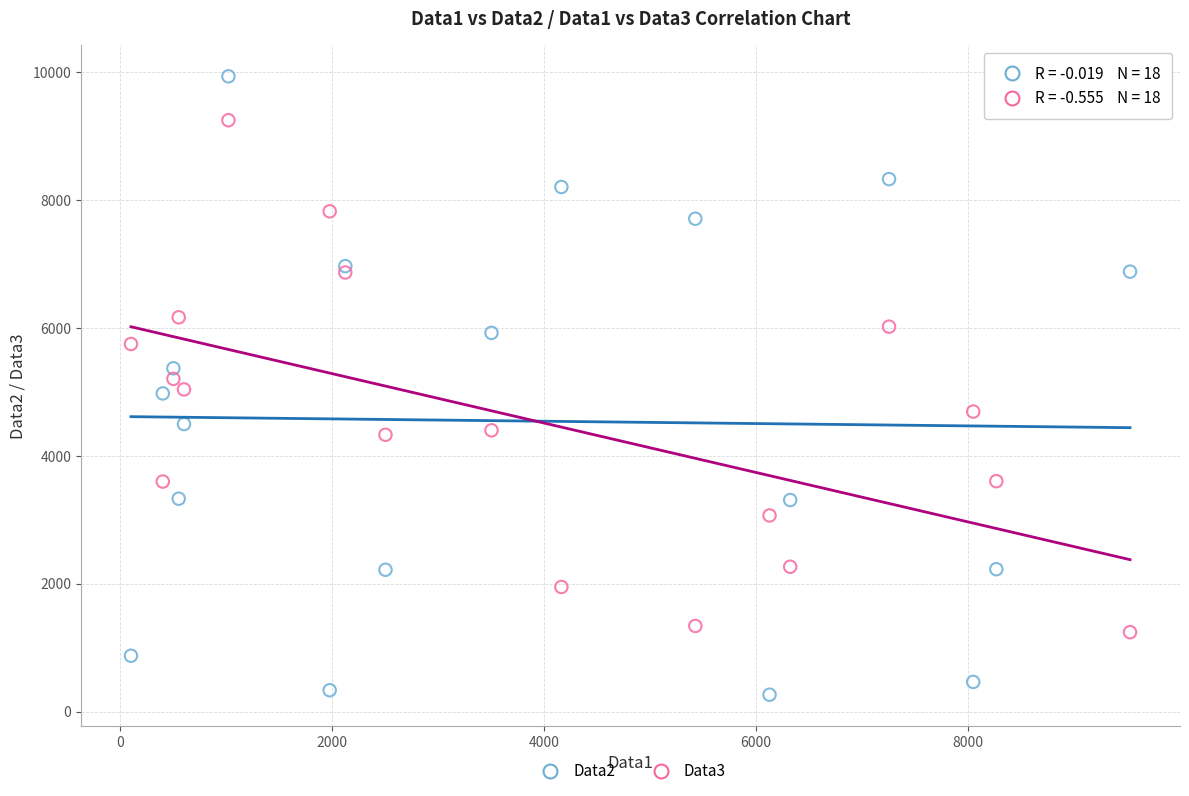

Which series reaches the maximum Y coordinate?

Data2